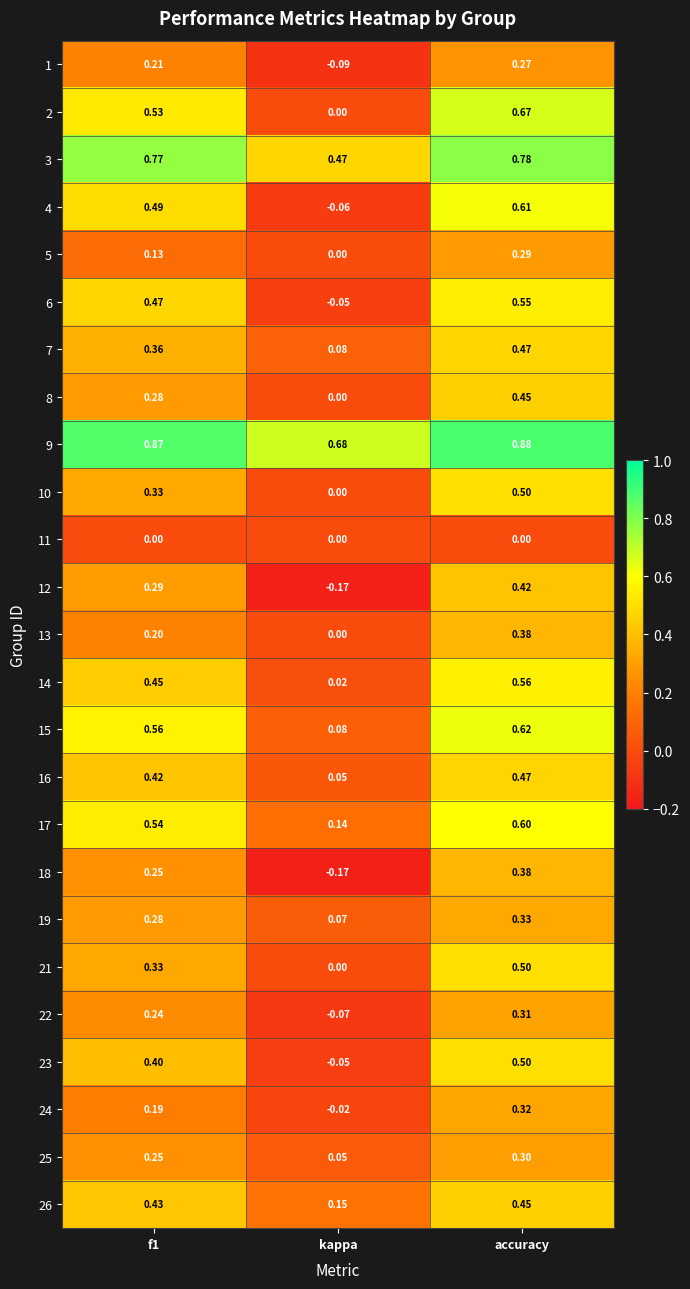

At which category is the sum across all series the highest?

accuracy